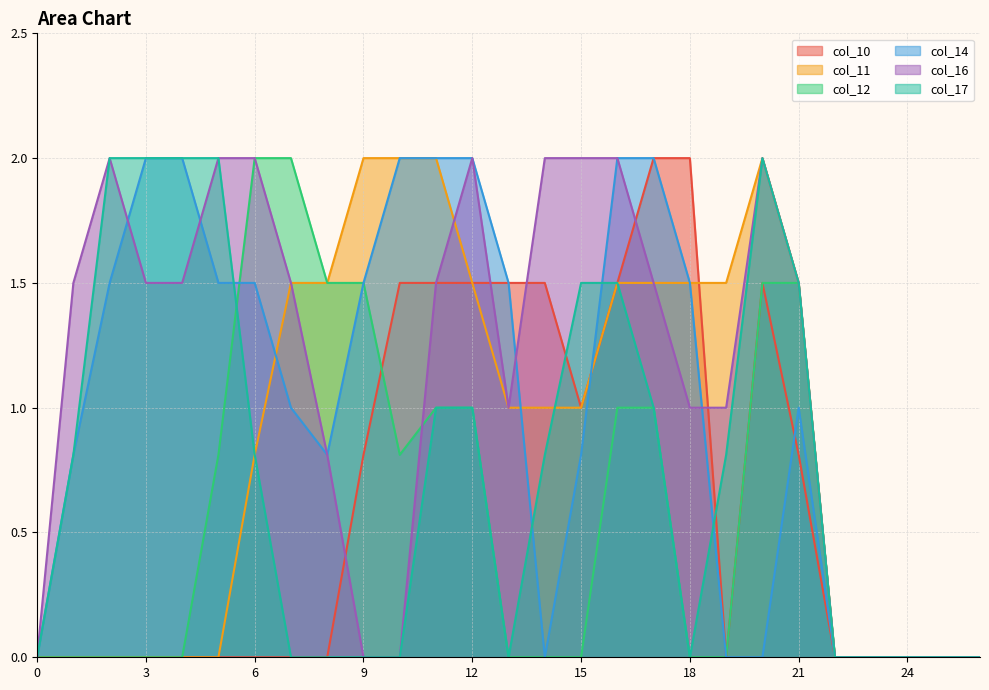

What are all the series names shown in the legend?

col_10, col_11, col_12, col_14, col_16, col_17